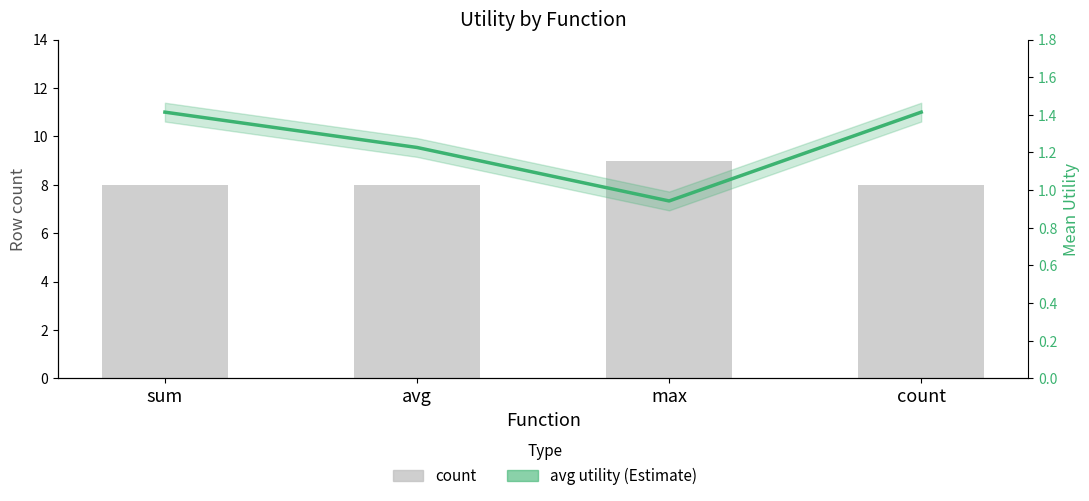

What is the value of the avg utility bar at the 4th from the left?

1.4